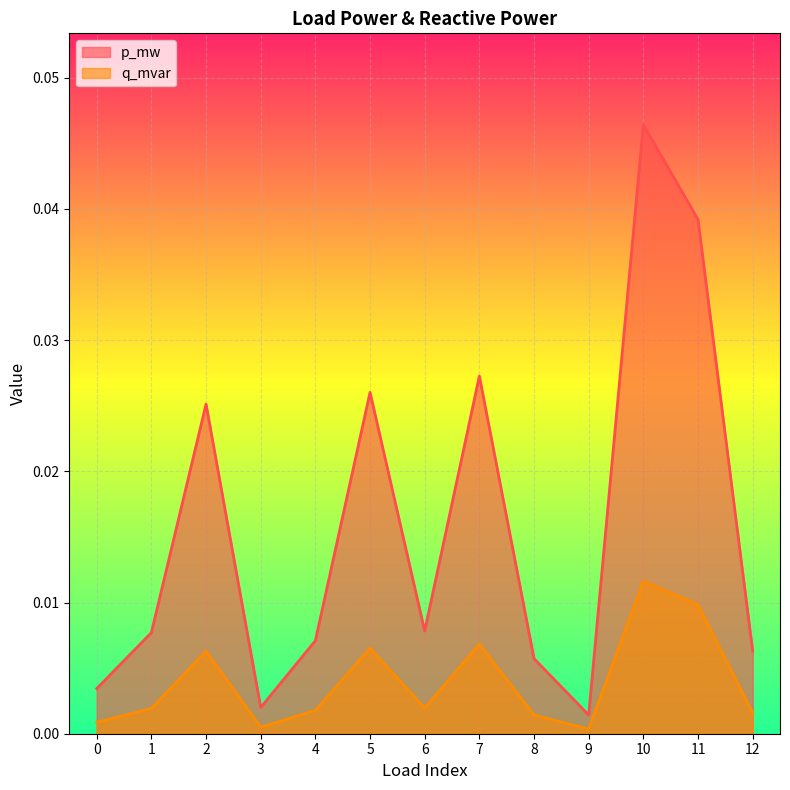

True or false: q_mvar has a value of 0.0 at 4.

True